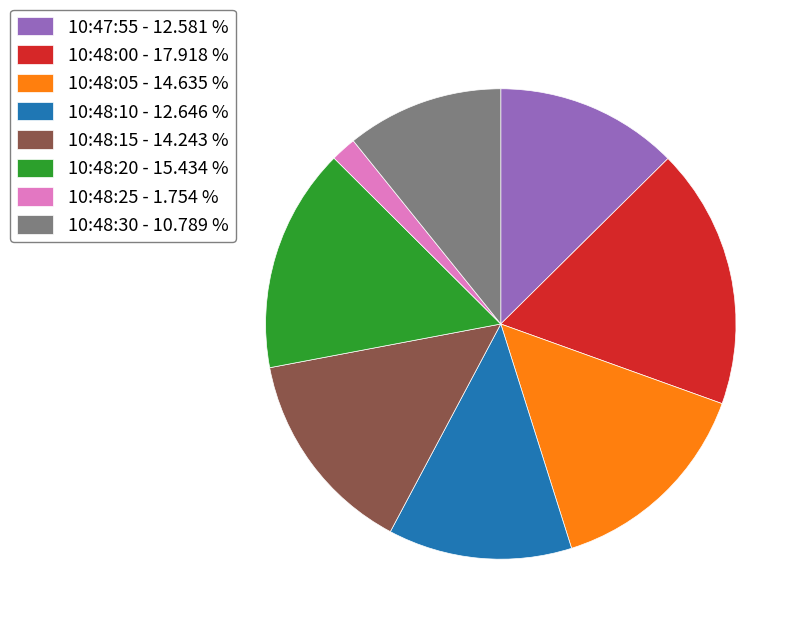

Between 10:48:10 and 10:48:30, which is larger?

10:48:10